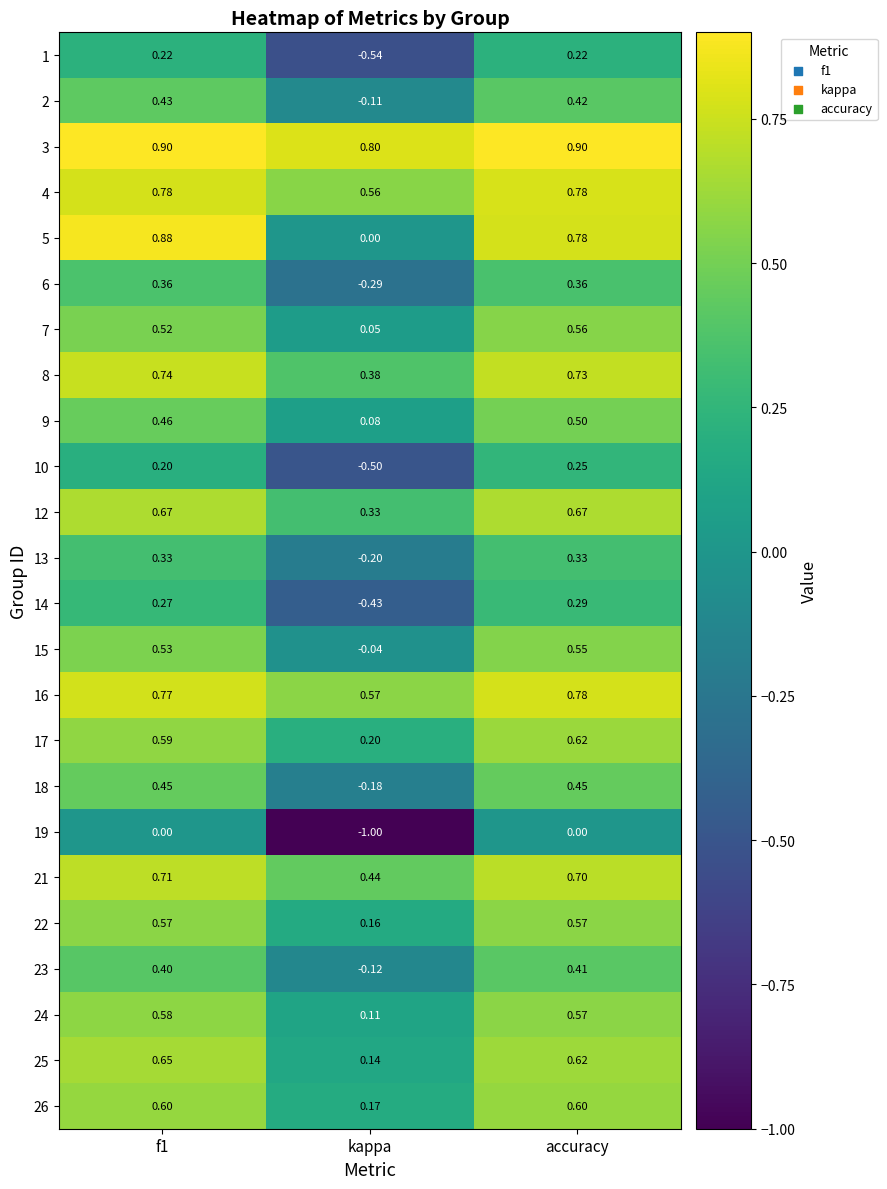

Where is 3 nearest to the value 0?

kappa